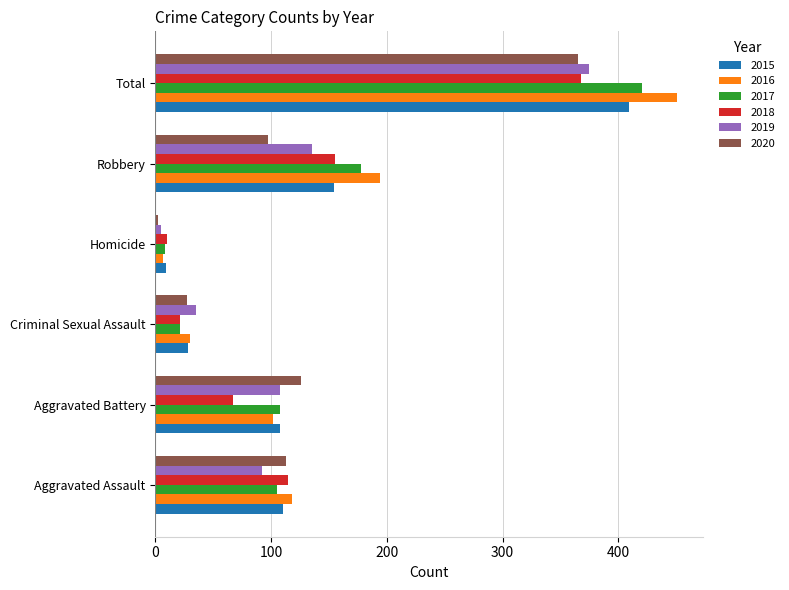

At how many categories does at least one series exceed 14?

5